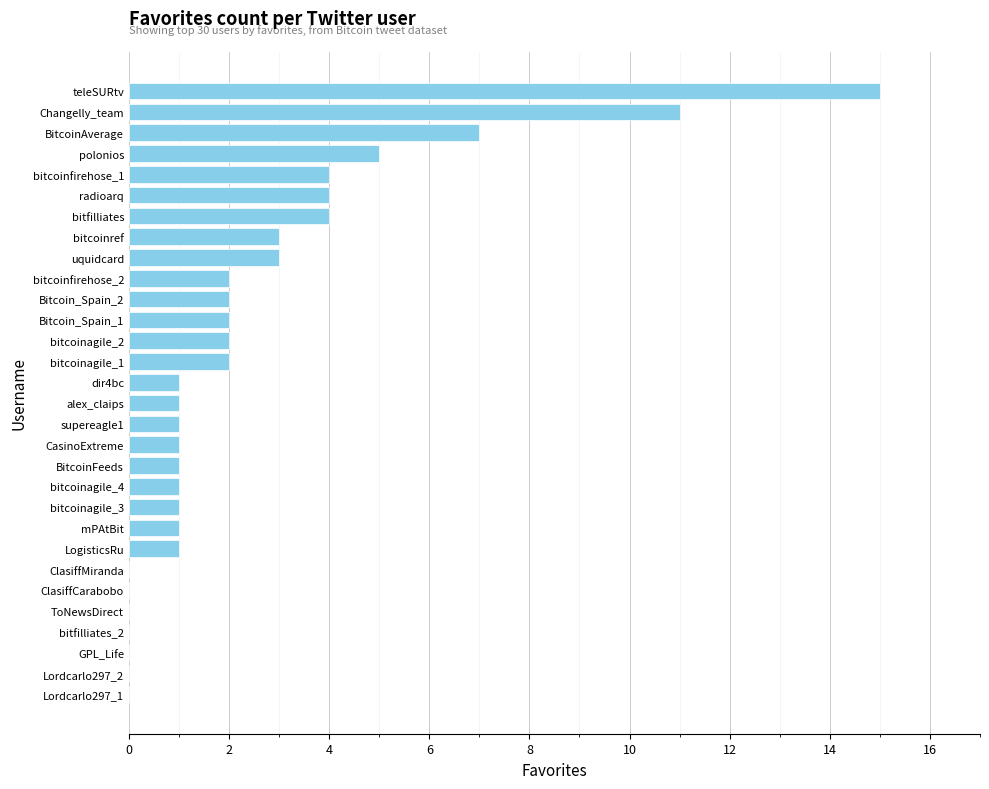

Reading bottom to top, list all the values displayed in this chart.

Lordcarlo297_1=0	Lordcarlo297_2=0	GPL_Life=0	bitfilliates_2=0	ToNewsDirect=0	ClasiffCarabobo=0	ClasiffMiranda=0	LogisticsRu=1	mPAtBit=1	bitcoinagile_3=1	bitcoinagile_4=1	BitcoinFeeds=1	CasinoExtreme=1	supereagle1=1	alex_claips=1	dir4bc=1	bitcoinagile_1=2	bitcoinagile_2=2	Bitcoin_Spain_1=2	Bitcoin_Spain_2=2	bitcoinfirehose_2=2	uquidcard=3	bitcoinref=3	bitfilliates=4	radioarq=4	bitcoinfirehose_1=4	polonios=5	BitcoinAverage=7	Changelly_team=11	teleSURtv=15